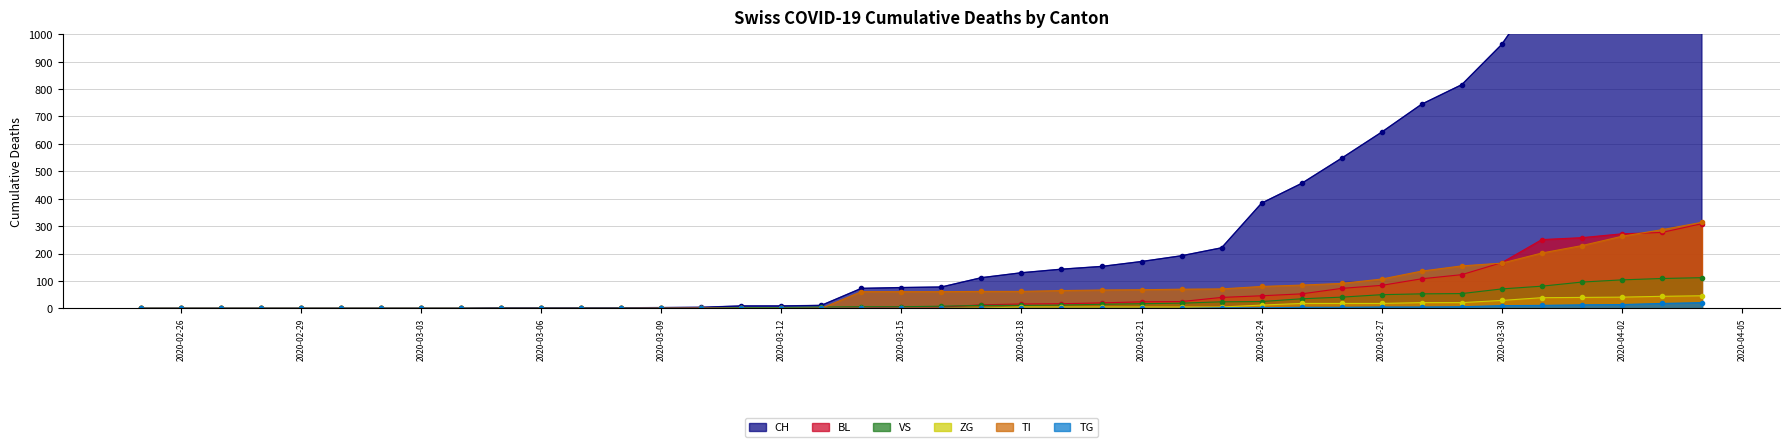

Reading right to left, what are all the values shown in this chart?

CH: 1770	1613	1500	1297	1176	963	816	745	643	548	456	384	221	192	171	153	143	130	112	78	76	73	11	9	9	4	3	2	2	2	2	0	0	0	0	0	0	0	0	0
BL: 309	277	272	258	251	167	123	108	84	73	53	46	40	25	24	20	17	16	13	5	5	2	2	2	2	2	1	0	0	0	0	0	0	0	0	0	0	0	0	0
VS: 112	109	104	96	81	71	54	53	50	41	35	25	24	19	17	15	12	11	11	8	6	6	5	3	3	0	0	0	0	0	0	0	0	0	0	0	0	0	0	0
ZG: 46	44	41	40	39	29	21	21	18	18	18	12	5	5	5	5	5	5	1	0	0	0	0	0	0	0	0	0	0	0	0	0	0	0	0	0	0	0	0	0
TI: 314	287	263	229	202	165	155	136	107	91	85	80	71	70	68	67	65	62	62	61	61	61	0	0	0	0	0	0	0	0	0	0	0	0	0	0	0	0	0	0
TG: 21	18	14	13	11	10	6	5	5	4	4	2	2	0	0	0	0	0	0	0	0	0	0	0	0	0	0	0	0	0	0	0	0	0	0	0	0	0	0	0